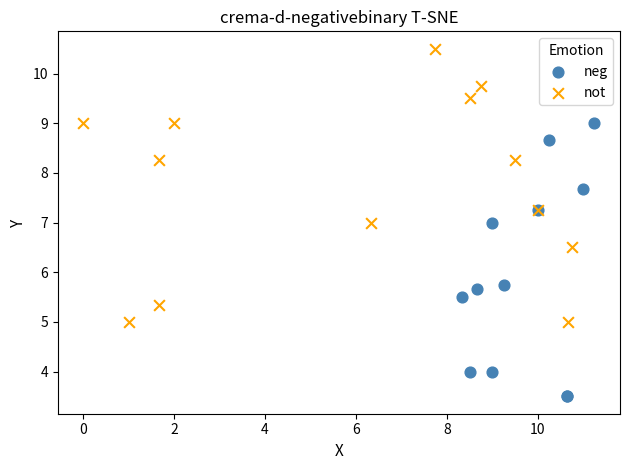

Which series contains the lowest Y value?

neg